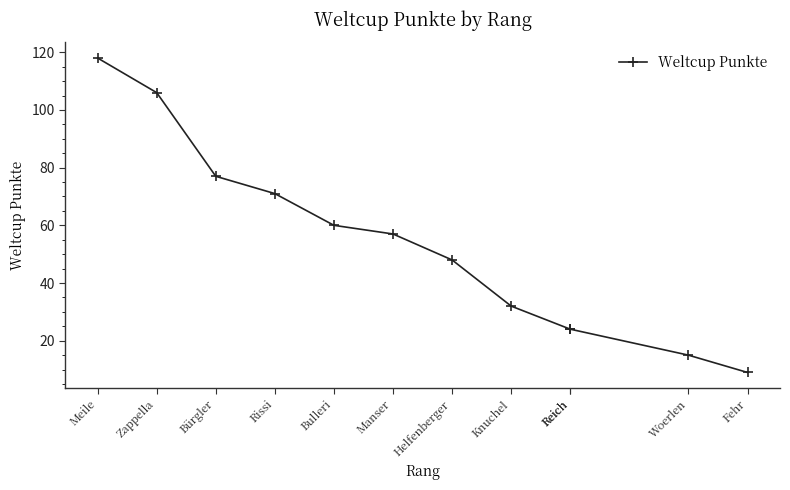

How many values exceed 57?

5